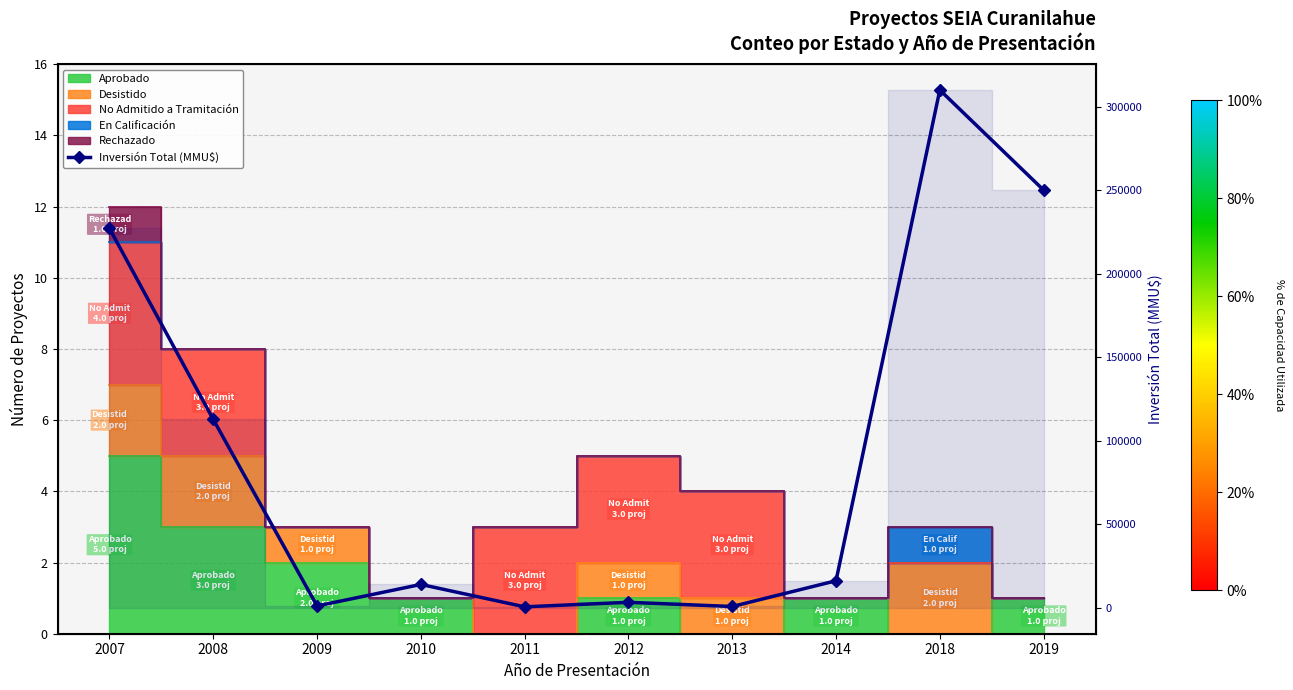

What is the maximum value shown in the chart?

309903